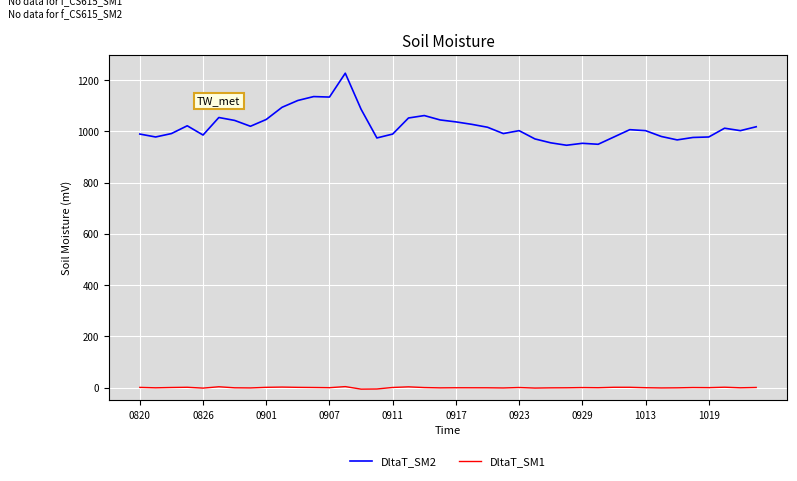

Which series has the widest spread of values?

DltaT_SM2